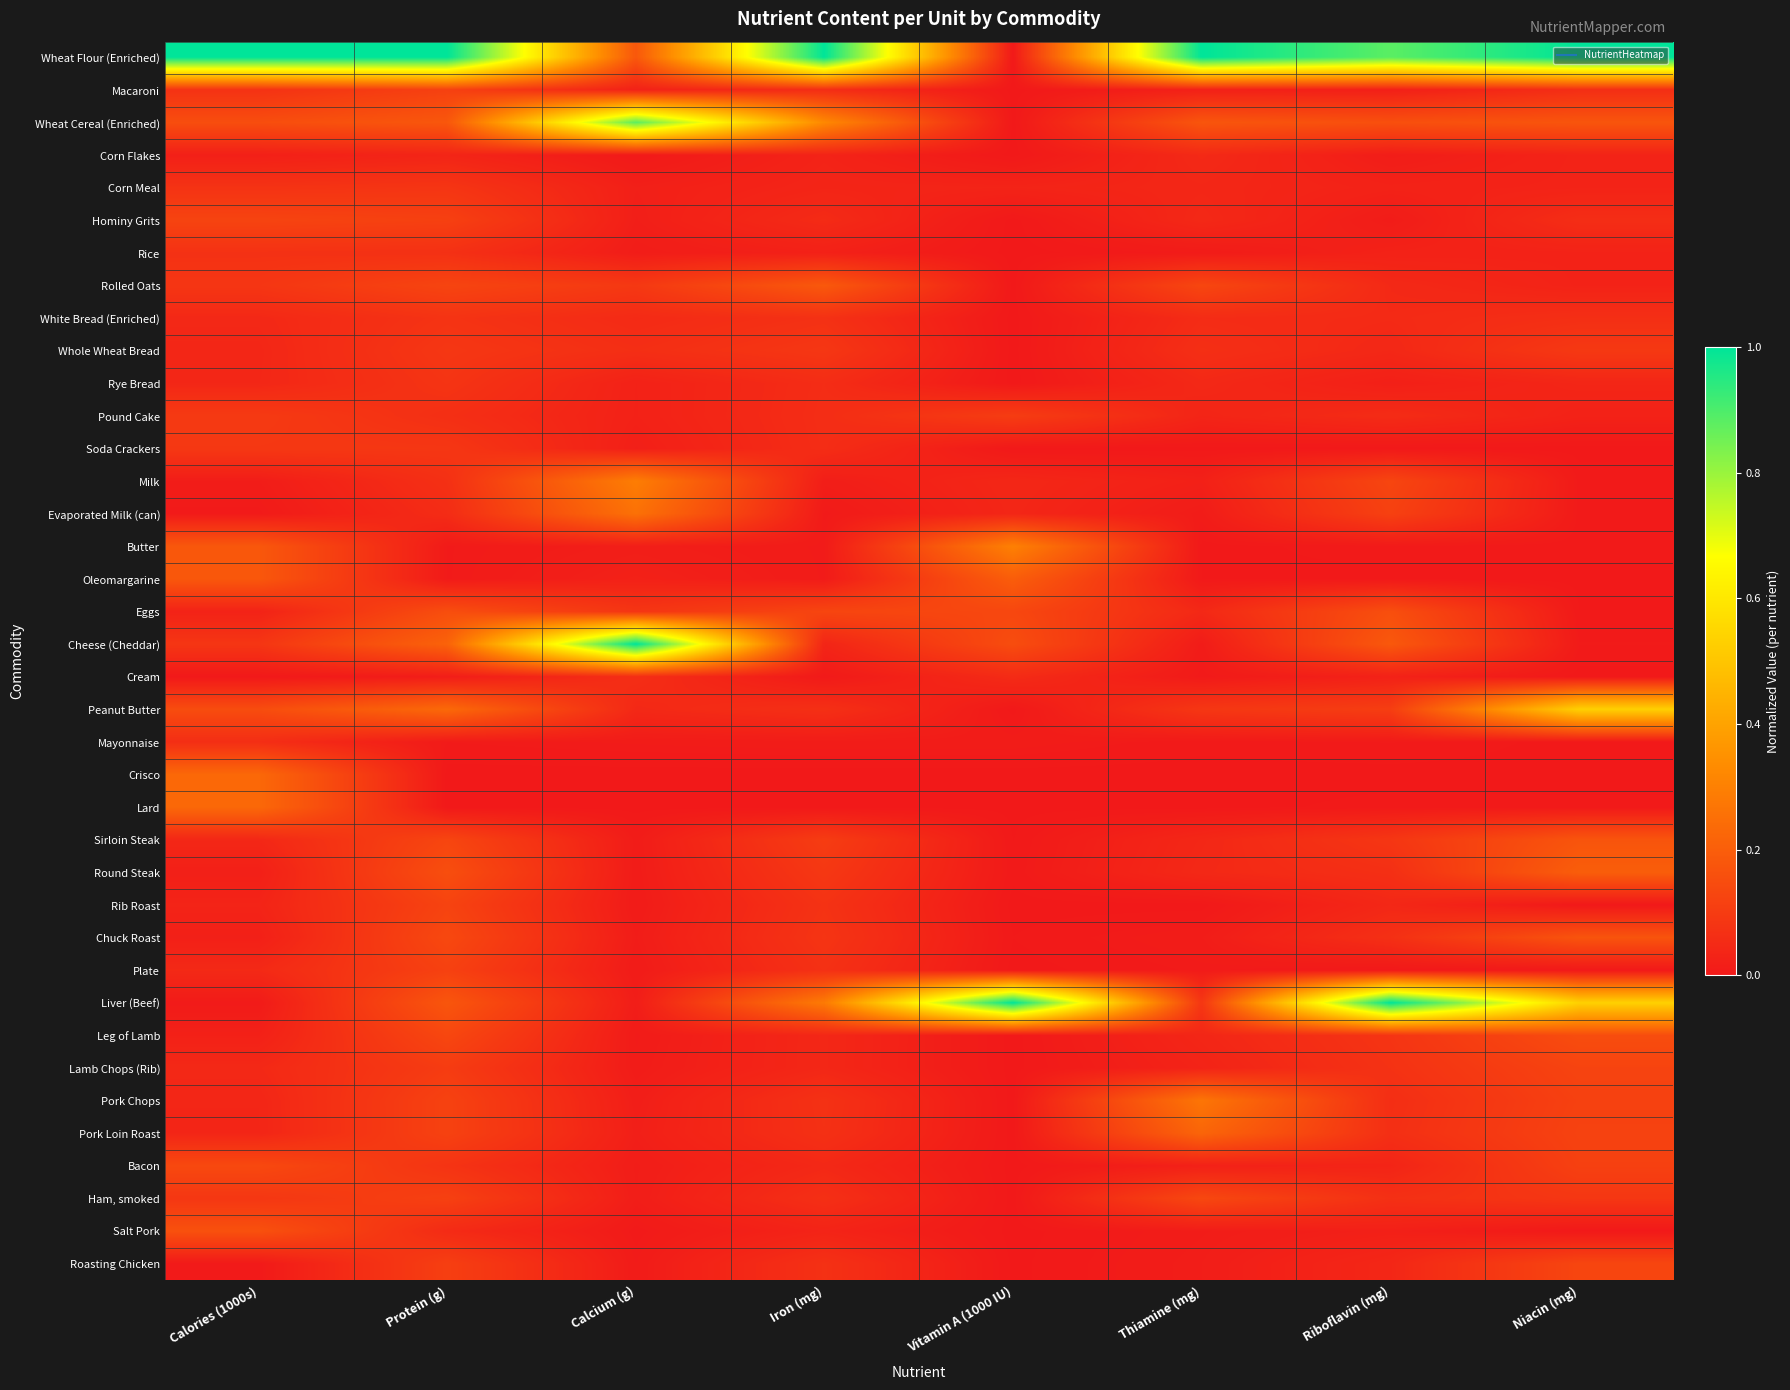

What is the total value across all series at Vitamin A (1000 IU)?

2.1